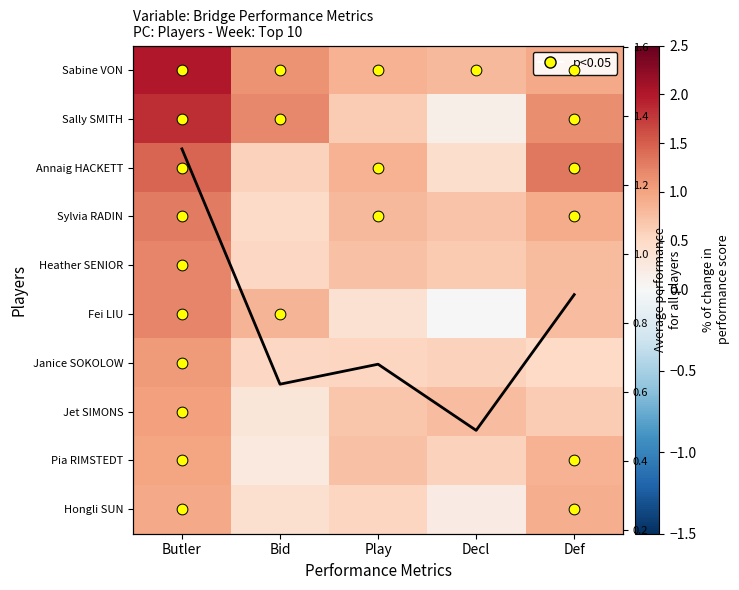

Is it true that AUKEN Sabine - VON ARNIM Daniela equals 0.3 at Play?

False